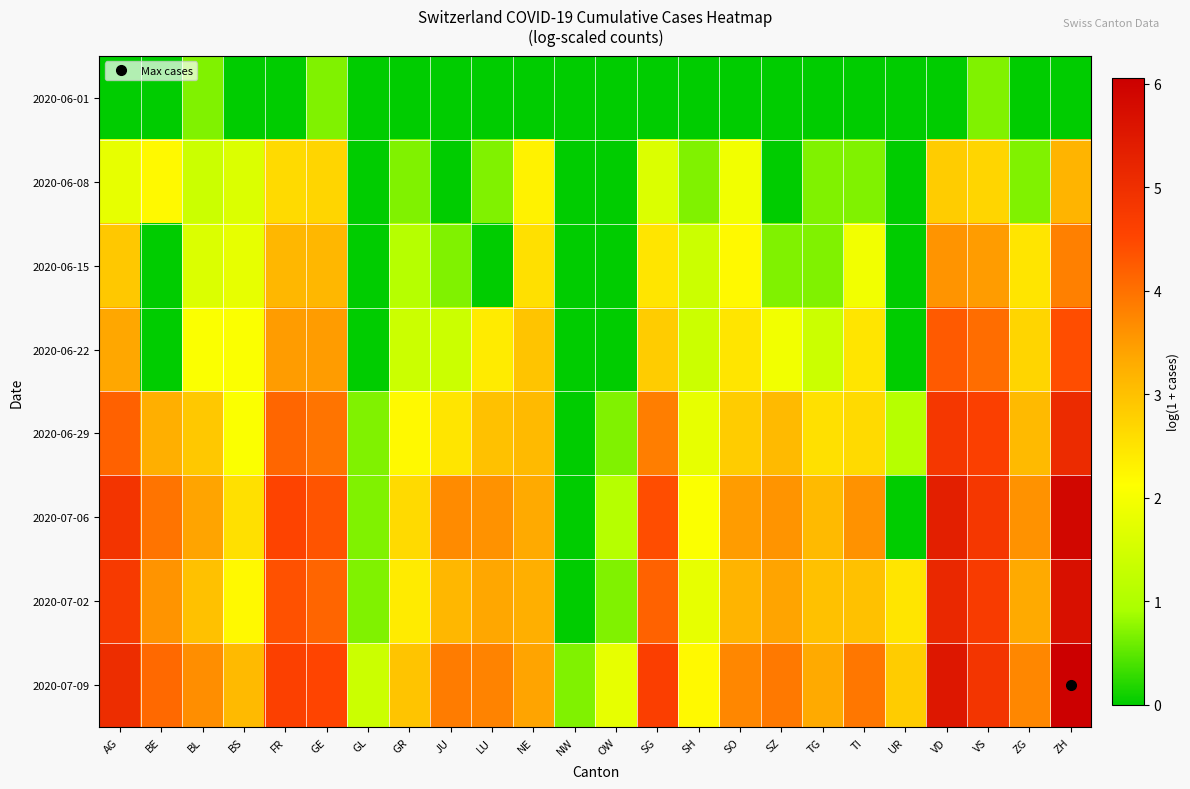

List the series in order of their peak value, highest first.

2020-07-09, 2020-07-06, 2020-07-02, 2020-06-29, 2020-06-22, 2020-06-15, 2020-06-08, 2020-06-01